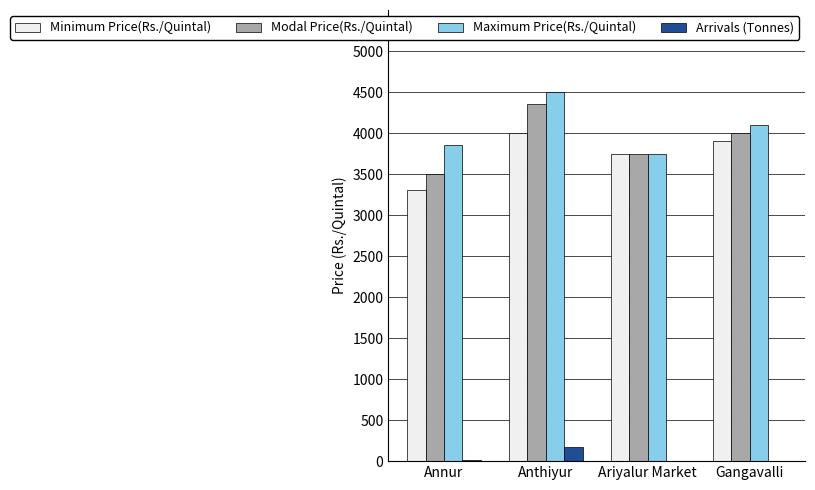

What is the spread (max minus min) of values at Ariyalur Market?

3749